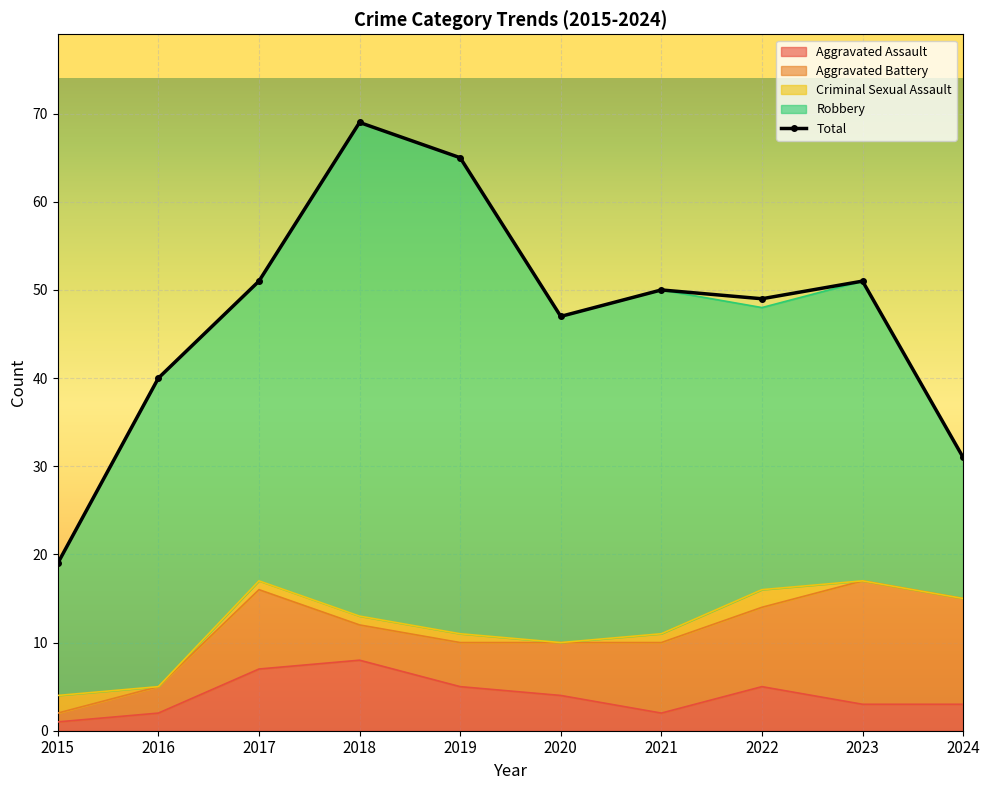

Reading right to left, transcribe all the data shown in this chart.

31	51	49	50	47	65	69	51	40	19